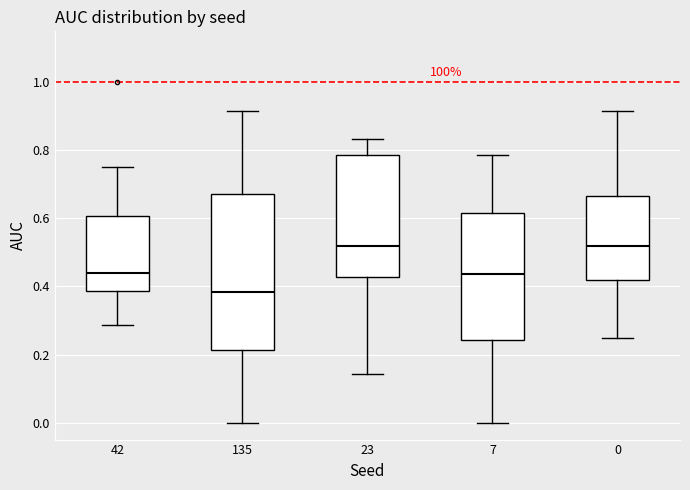

Which box is the tallest, from its lower edge to its upper edge?

135